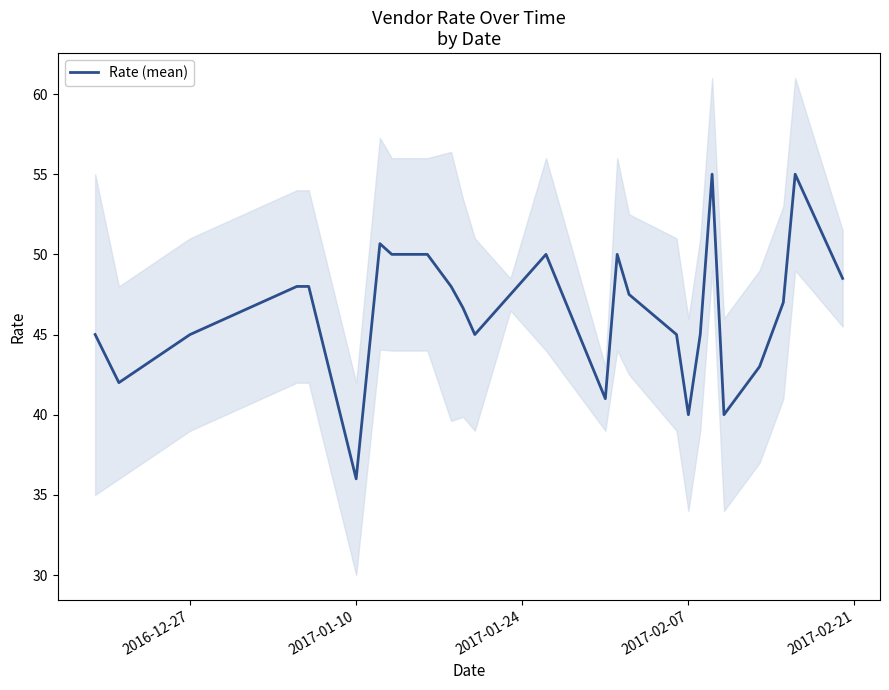

At which label does Rate (mean) reach its minimum?

2017-01-10